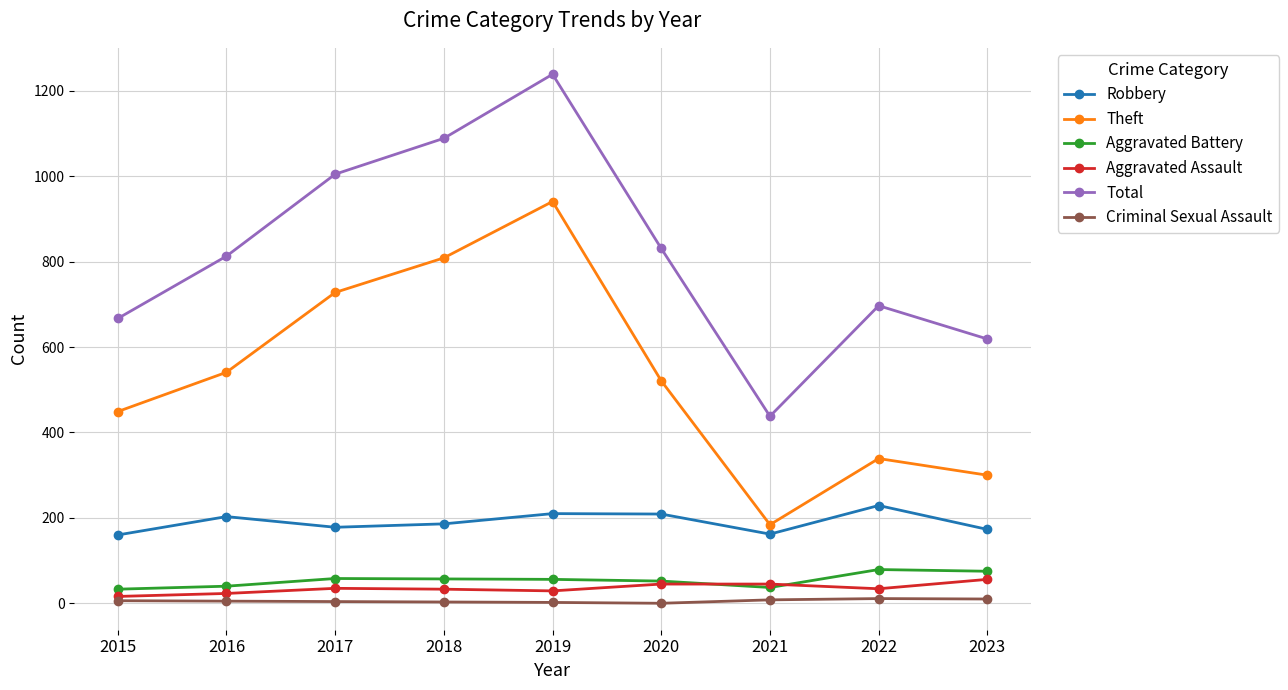

At which category does Theft reach its first local peak?

2019